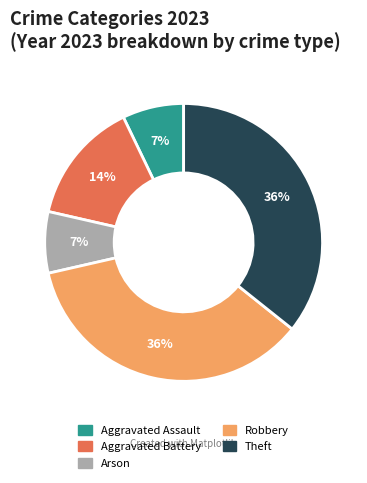

Is it true that Aggravated Battery is 7% of the pie?

False